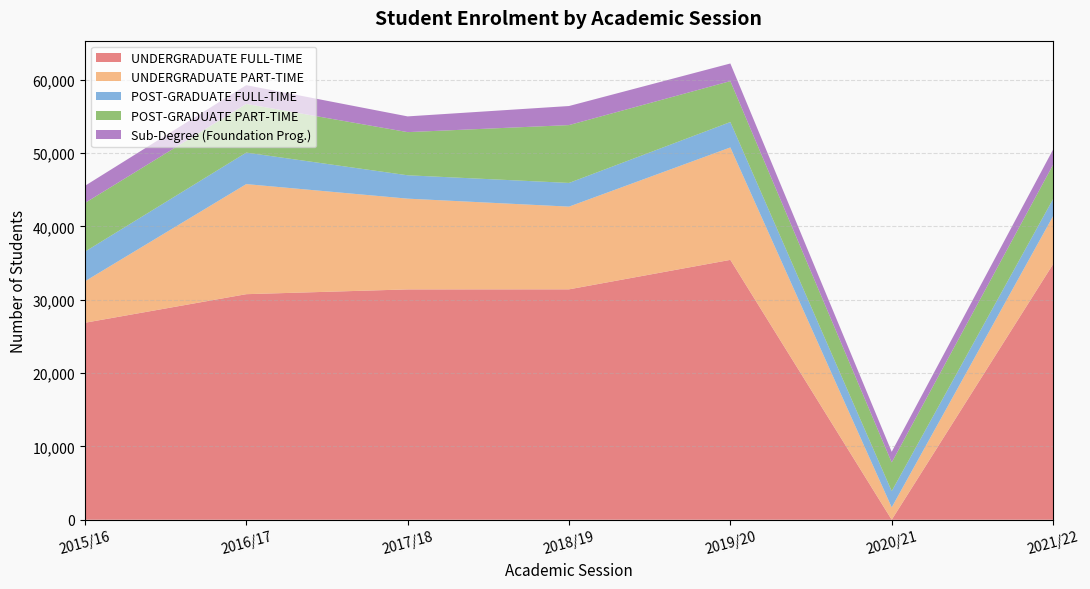

Reading right to left, what are all the values shown in this chart?

UNDERGRADUATE FULL-TIME: 2021/22=34852	2020/21=0	2019/20=35436	2018/19=31417	2017/18=31408	2016/17=30757	2015/16=26860
UNDERGRADUATE PART-TIME: 2021/22=6546	2020/21=1688	2019/20=15329	2018/19=11279	2017/18=12376	2016/17=15010	2015/16=5652
POST-GRADUATE FULL-TIME: 2021/22=2333	2020/21=2212	2019/20=3466	2018/19=3231	2017/18=3187	2016/17=4297	2015/16=4039
POST-GRADUATE PART-TIME: 2021/22=4670	2020/21=3910	2019/20=5580	2018/19=7887	2017/18=5883	2016/17=6636	2015/16=6637
Sub-Degree (Foundation Prog.): 2021/22=2082	2020/21=1454	2019/20=2404	2018/19=2600	2017/18=2146	2016/17=2557	2015/16=2341